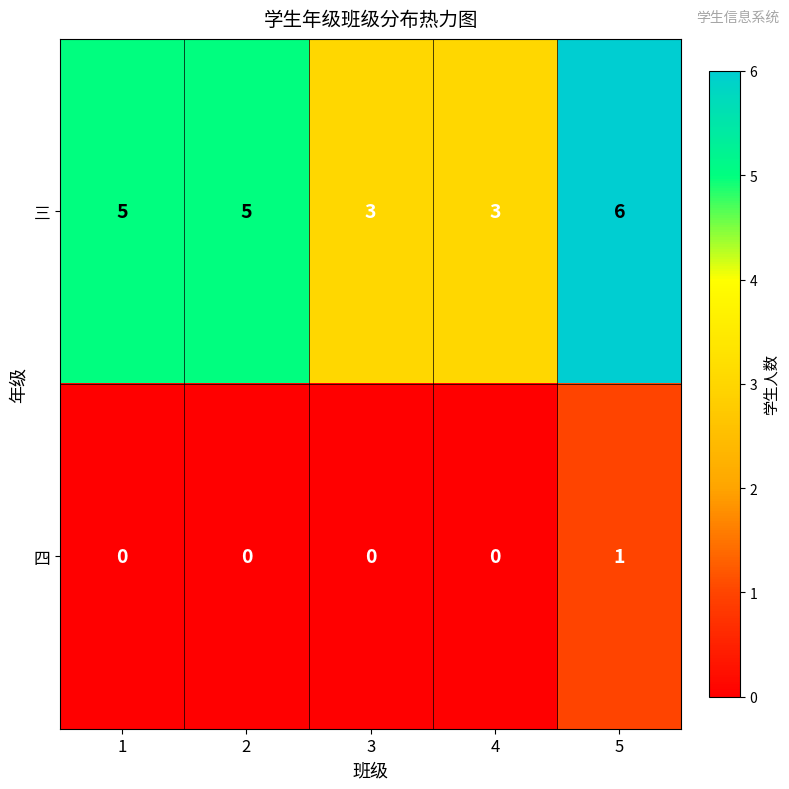

The value of 四 at 5 is 1. True or false?

True